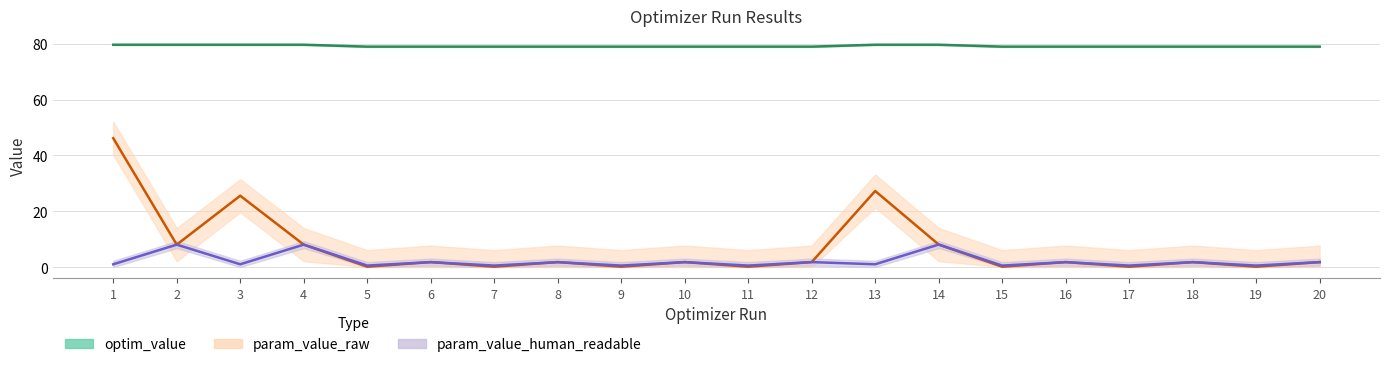

Does the chart have visible grid lines?

Yes